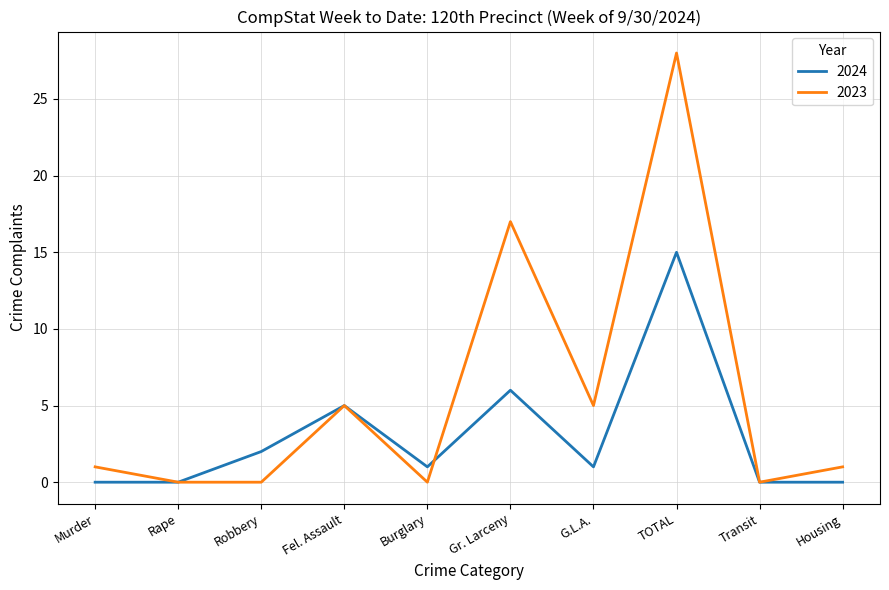

Which series has the largest range (max minus min)?

2023